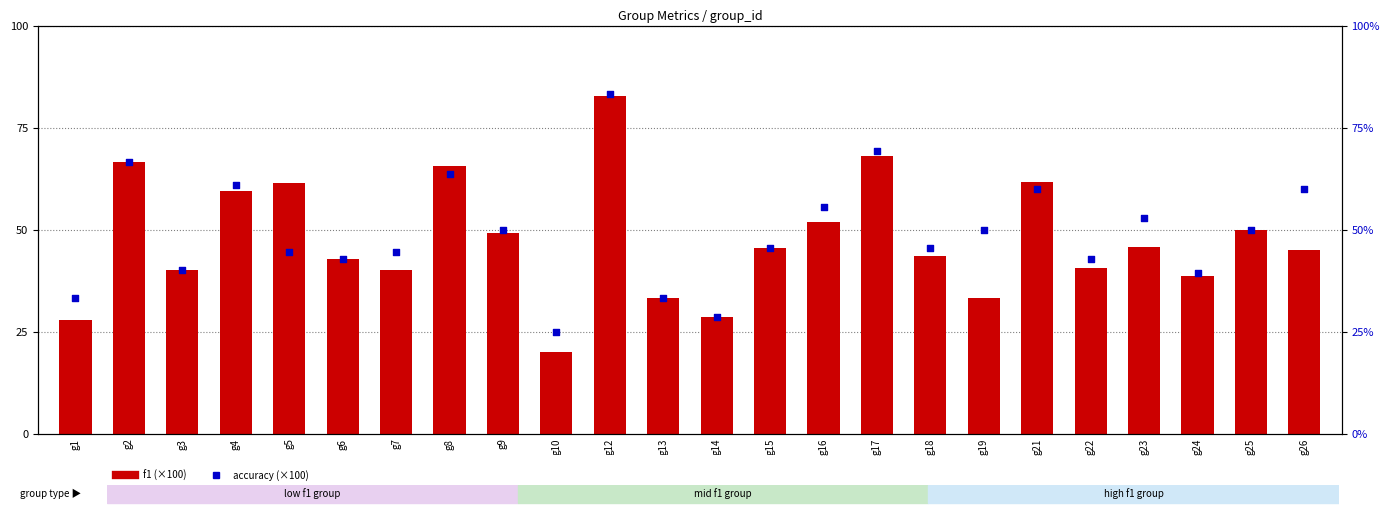

At which category is the sum across all series the highest?

g12